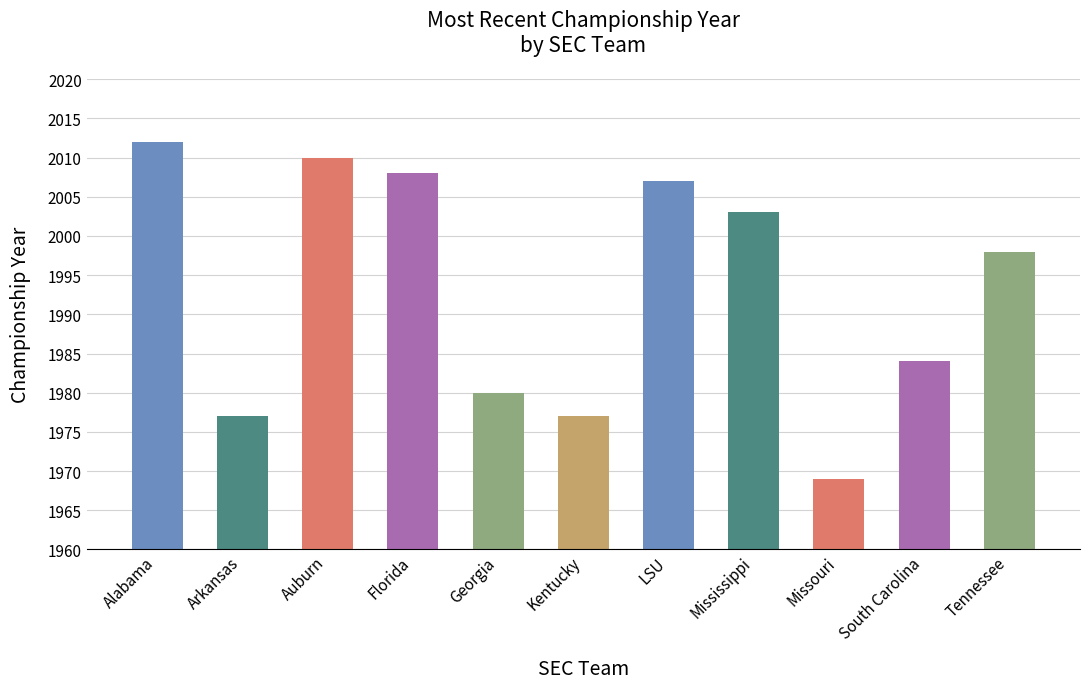

Are the bars horizontal?

No